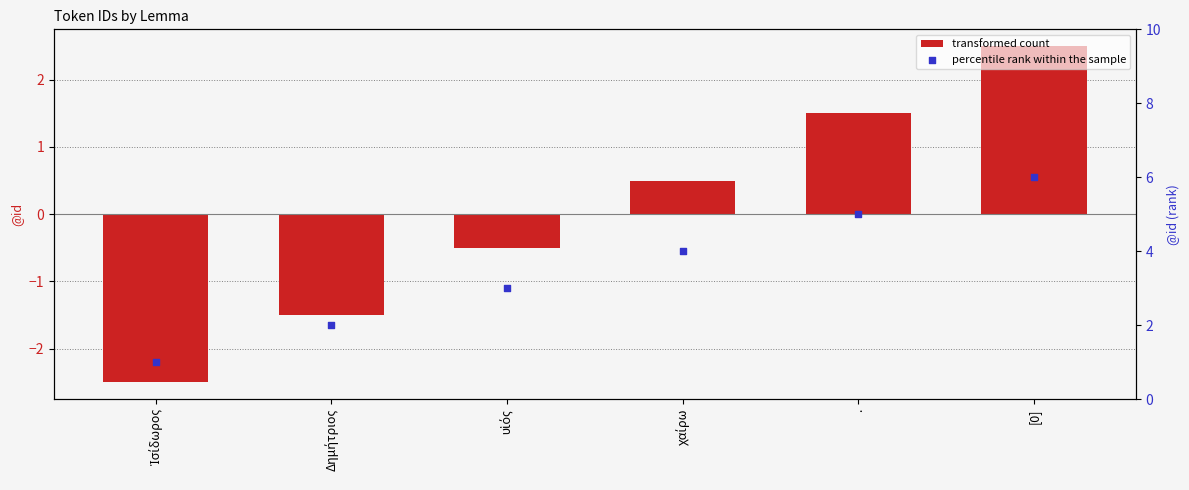

Is the value of percentile rank within the sample at [0] greater than the value of transformed count at Ἰσίδωρος?

Yes